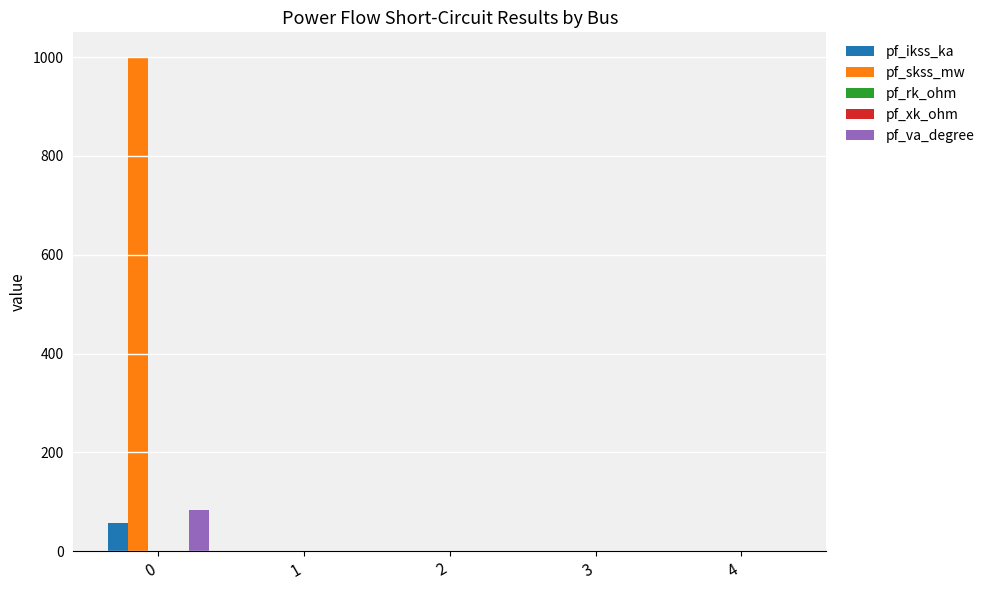

The value of pf_ikss_ka at 4 is 0.0. True or false?

True